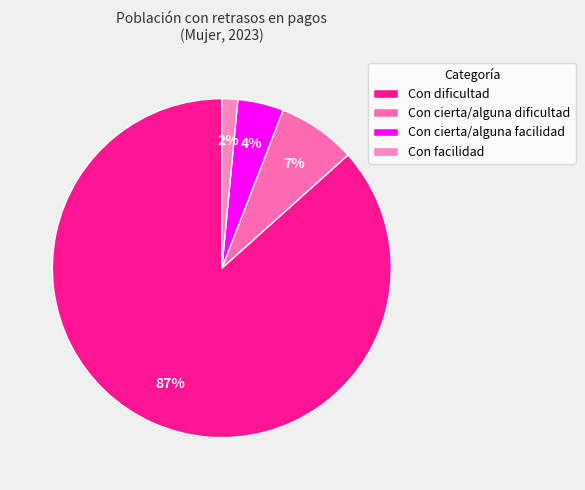

To the nearest percent, what portion does Con facilidad represent?

2%